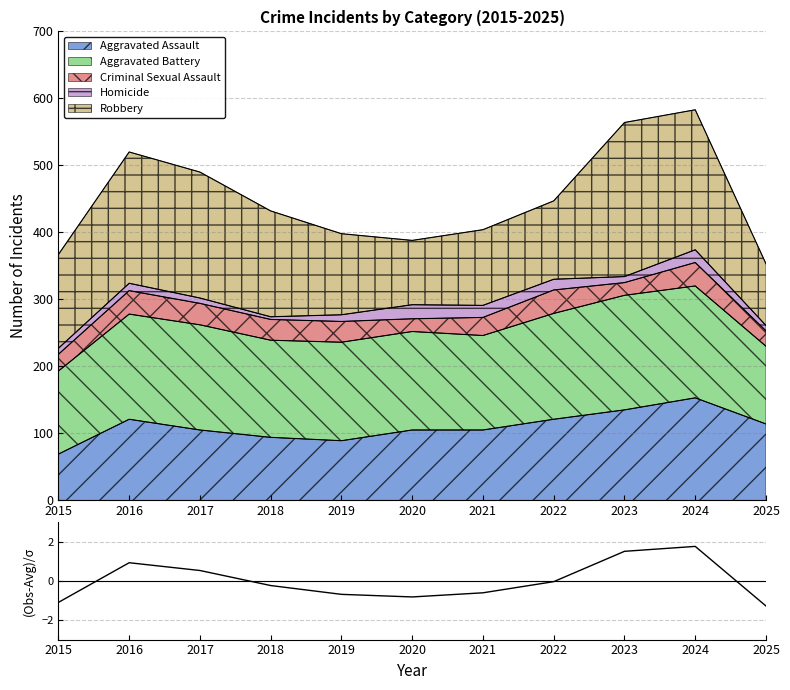

How many values are below zero?

7